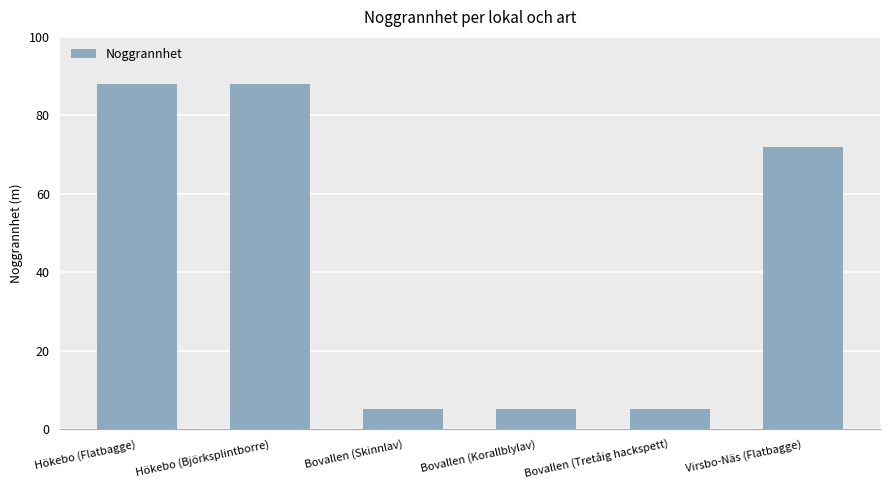

True or false: the data shows 8 at Bovallen (Skinnlav).

False